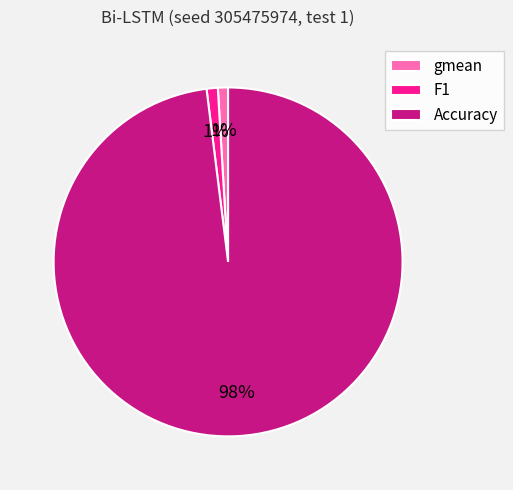

Which slice is the largest?

Accuracy